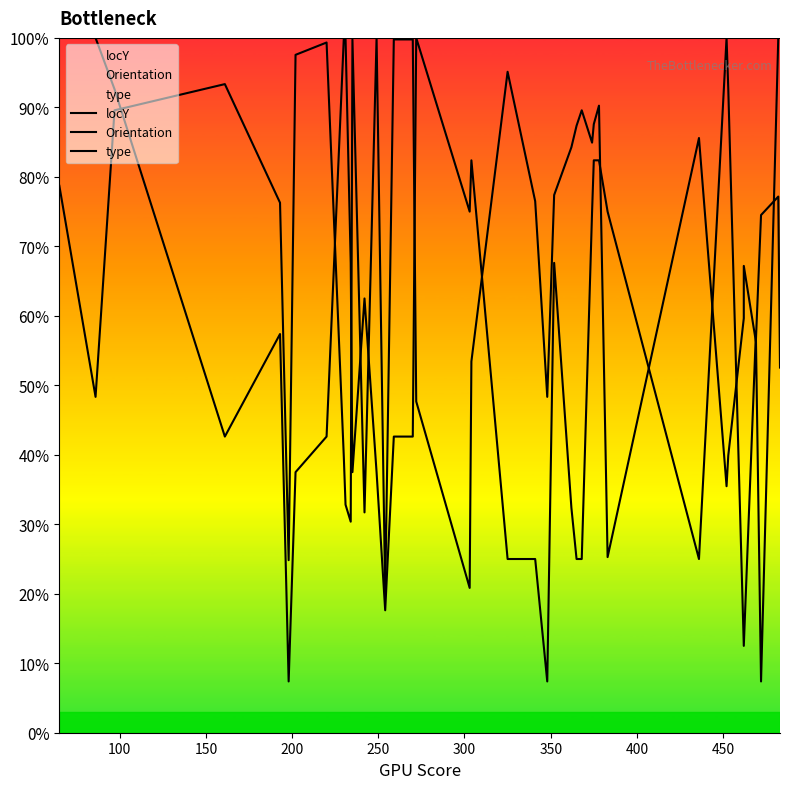

List the series in order of their overall mean, lowest first.

Orientation, locY, type